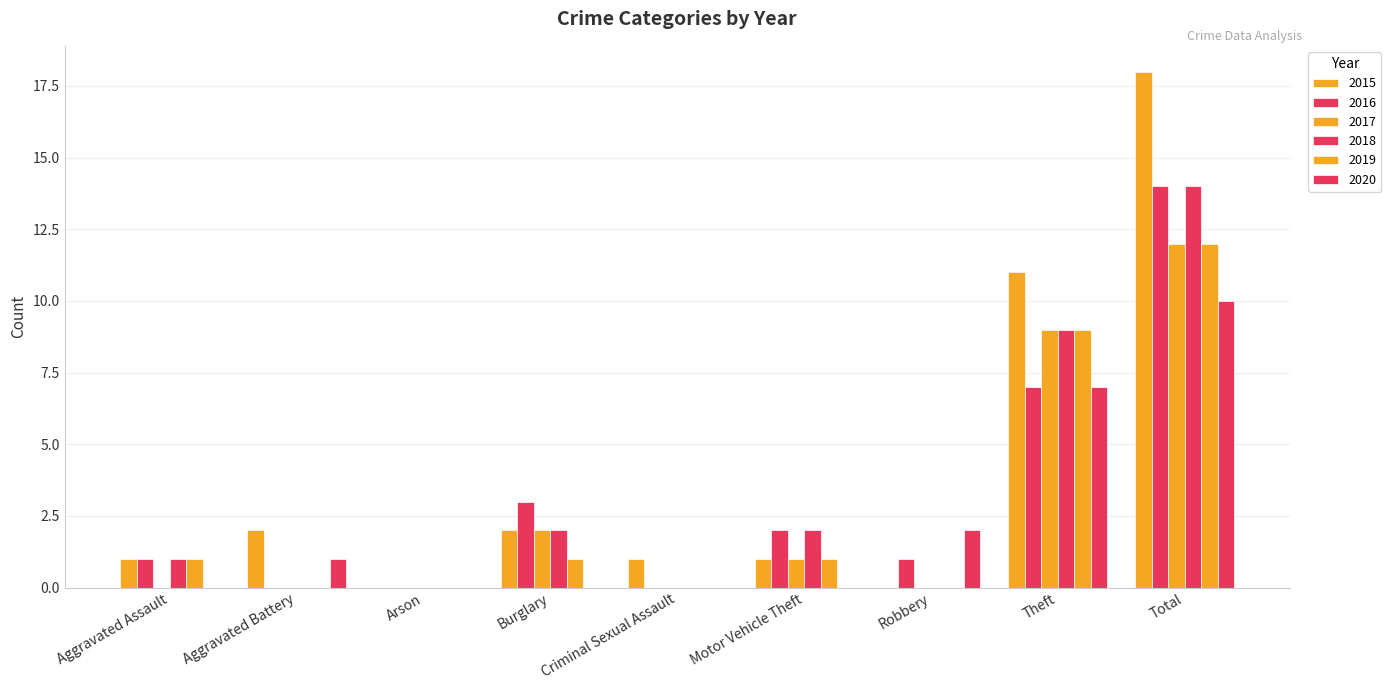

Does the chart contain stacked bars?

No